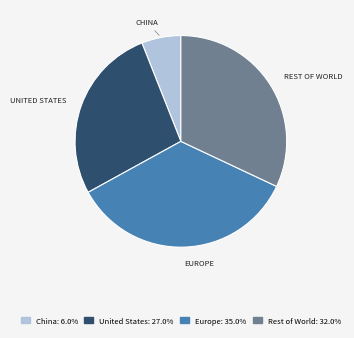

Does Europe represent more than half of the total?

No